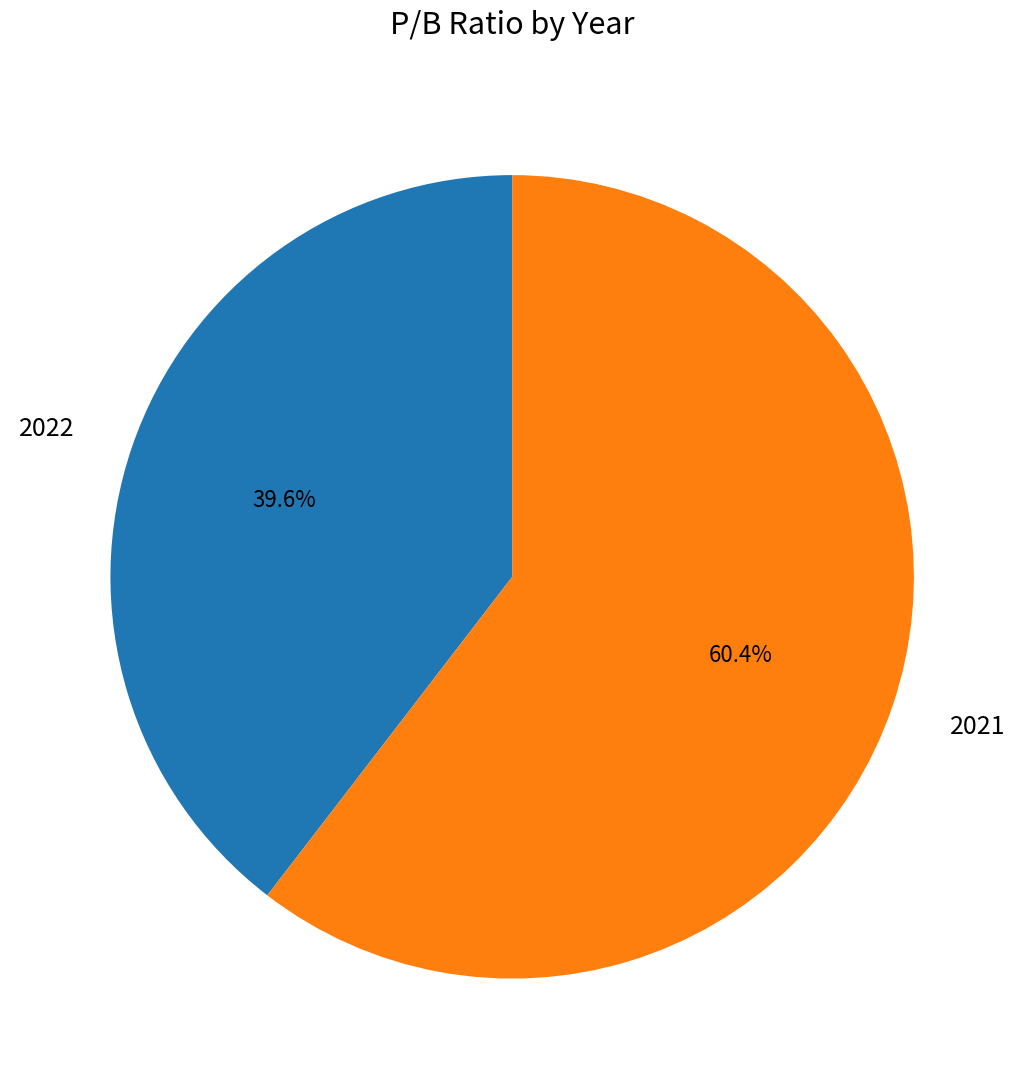

Is there any slice that represents more than half of the pie?

Yes